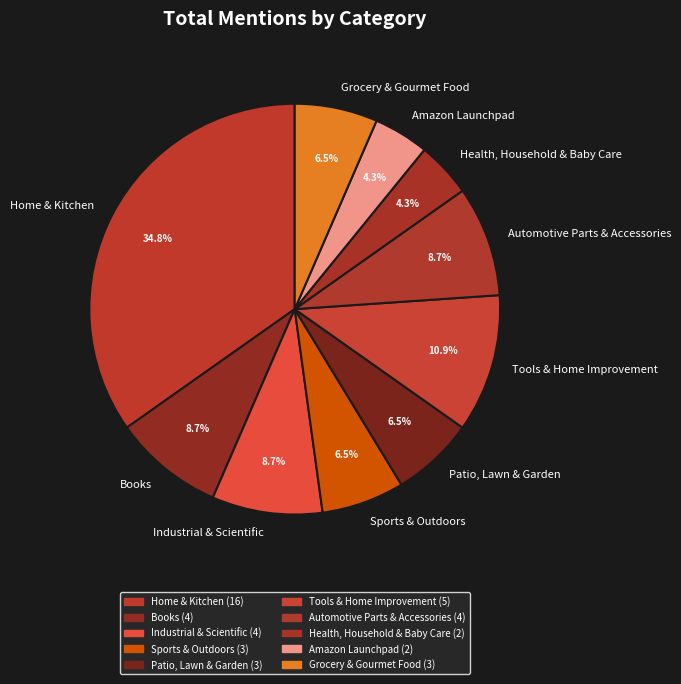

Which category has the biggest portion of the pie?

Home & Kitchen